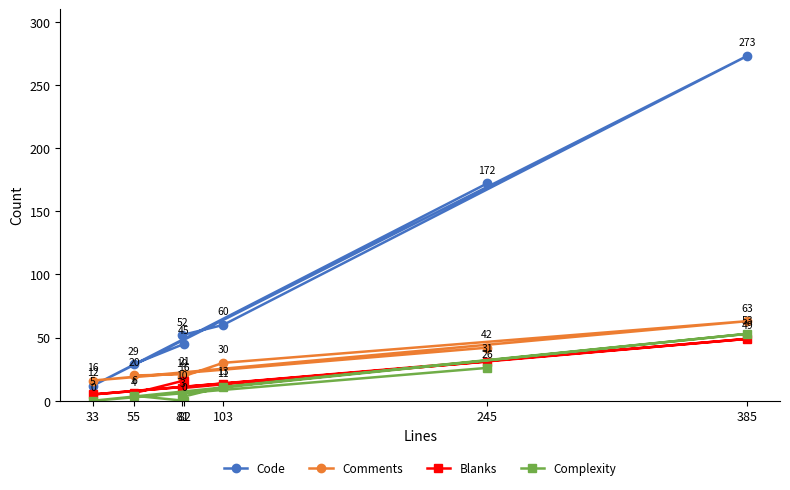

Count the number of categories in the chart.

7